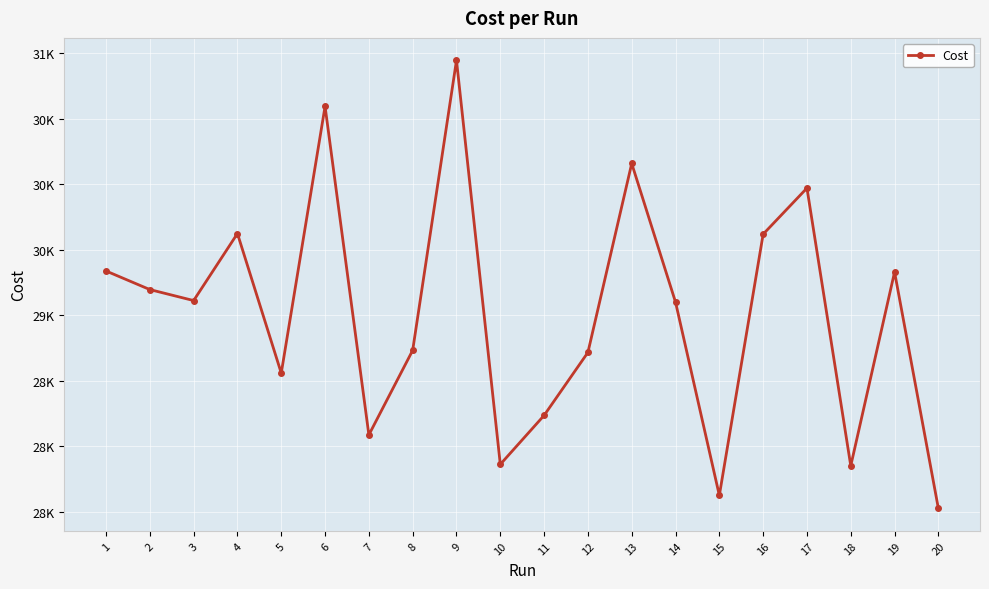

True or false: the data has more than 1 interior local peaks.

True